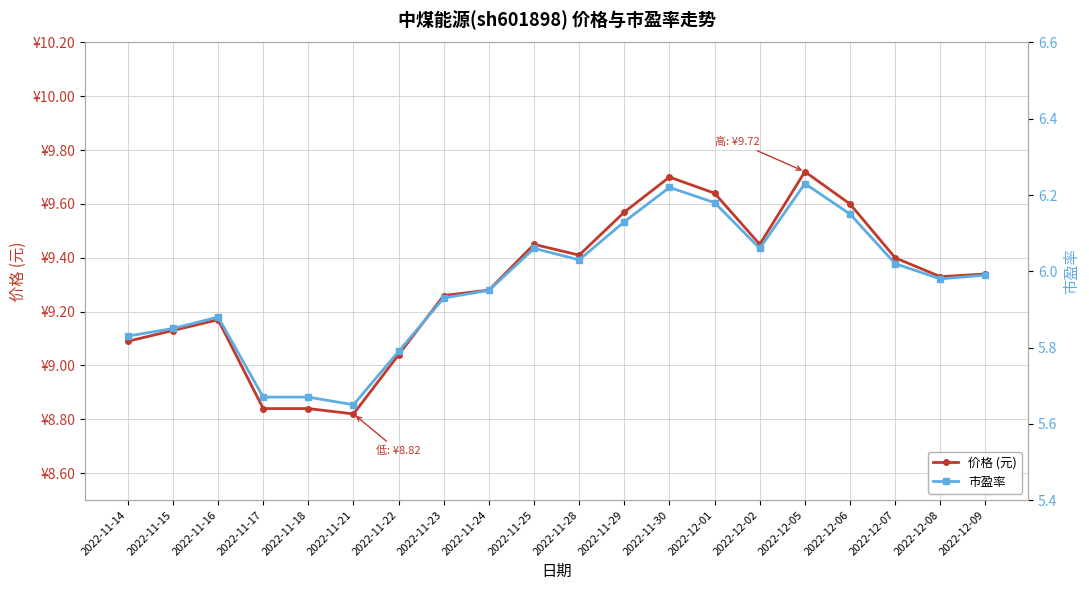

At which category does the chart reach its peak across all series?

2022-12-05